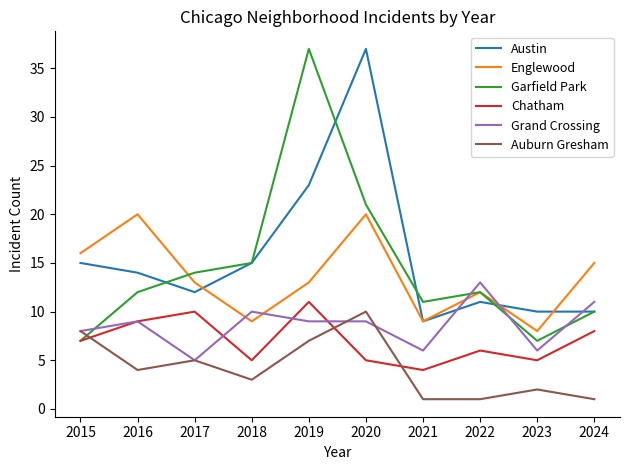

Reading left to right, what are all the values shown in this chart?

Austin: 15	14	12	15	23	37	9	11	10	10
Englewood: 16	20	13	9	13	20	9	12	8	15
Garfield Park: 7	12	14	15	37	21	11	12	7	10
Chatham: 7	9	10	5	11	5	4	6	5	8
Grand Crossing: 8	9	5	10	9	9	6	13	6	11
Auburn Gresham: 8	4	5	3	7	10	1	1	2	1